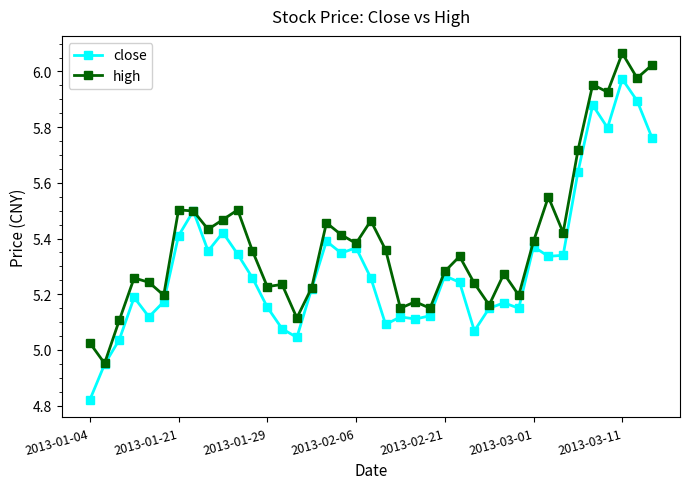

At how many categories does at least one series exceed 5?

38